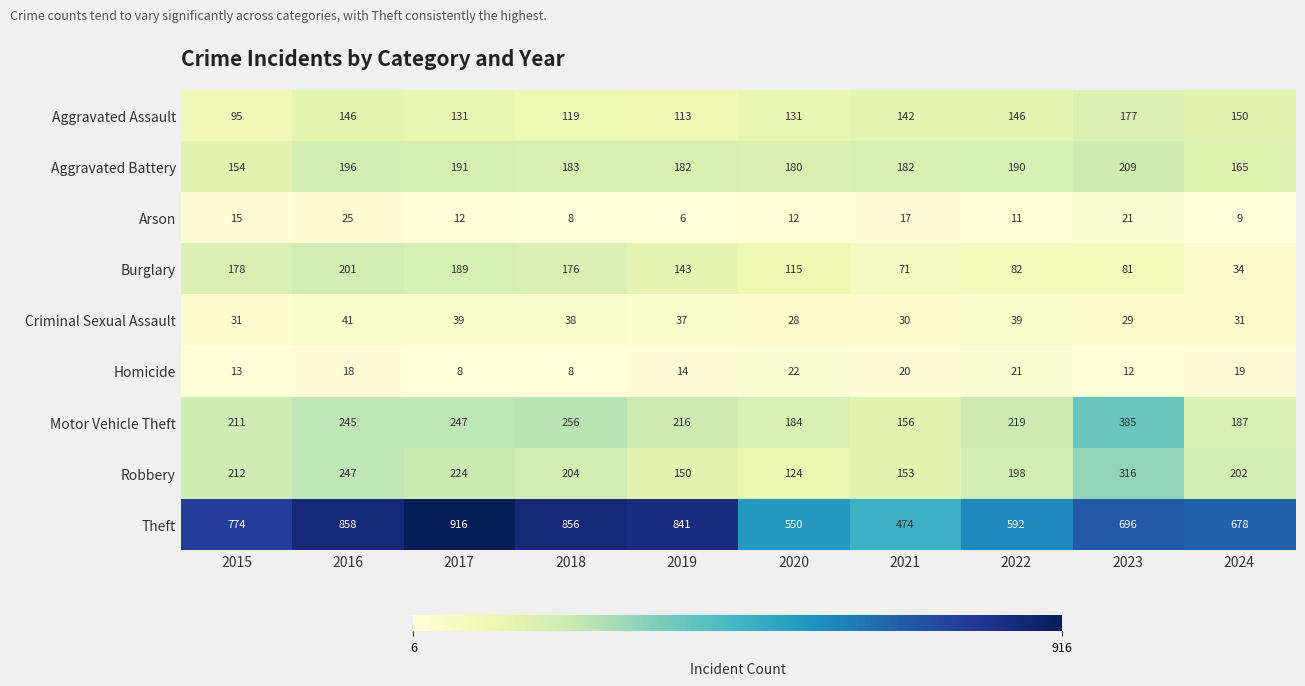

What is the difference between the highest and lowest values at 2016?

840